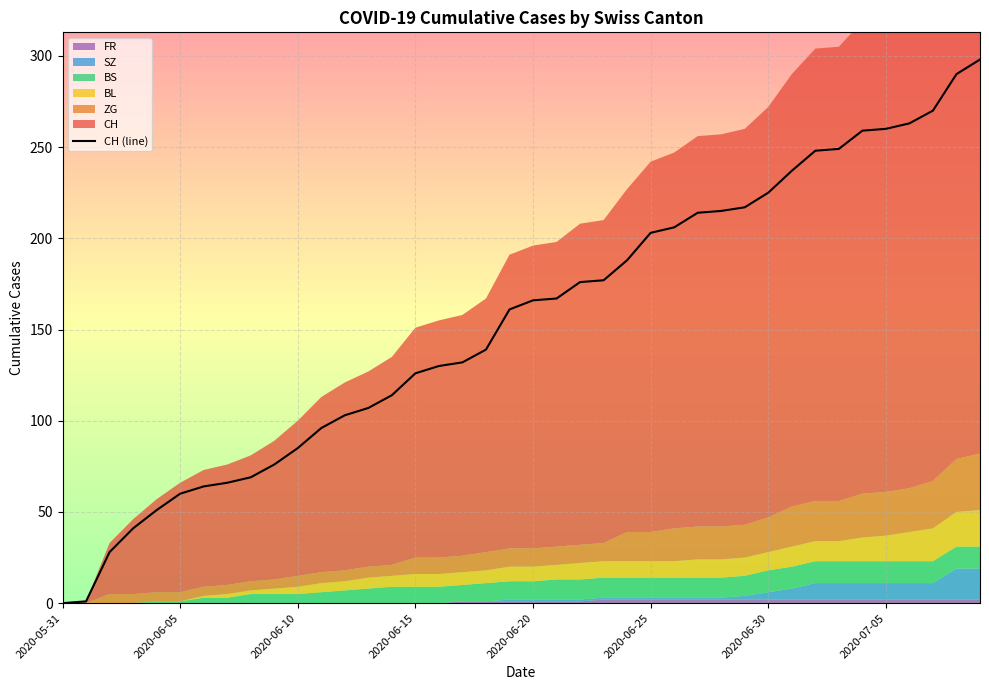

What is the maximum value shown in the chart?

298